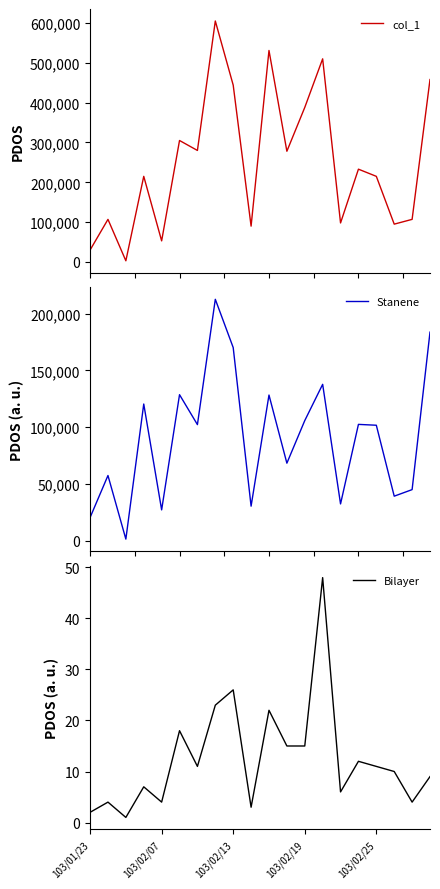

What is the label of the 14th point from the left?

13